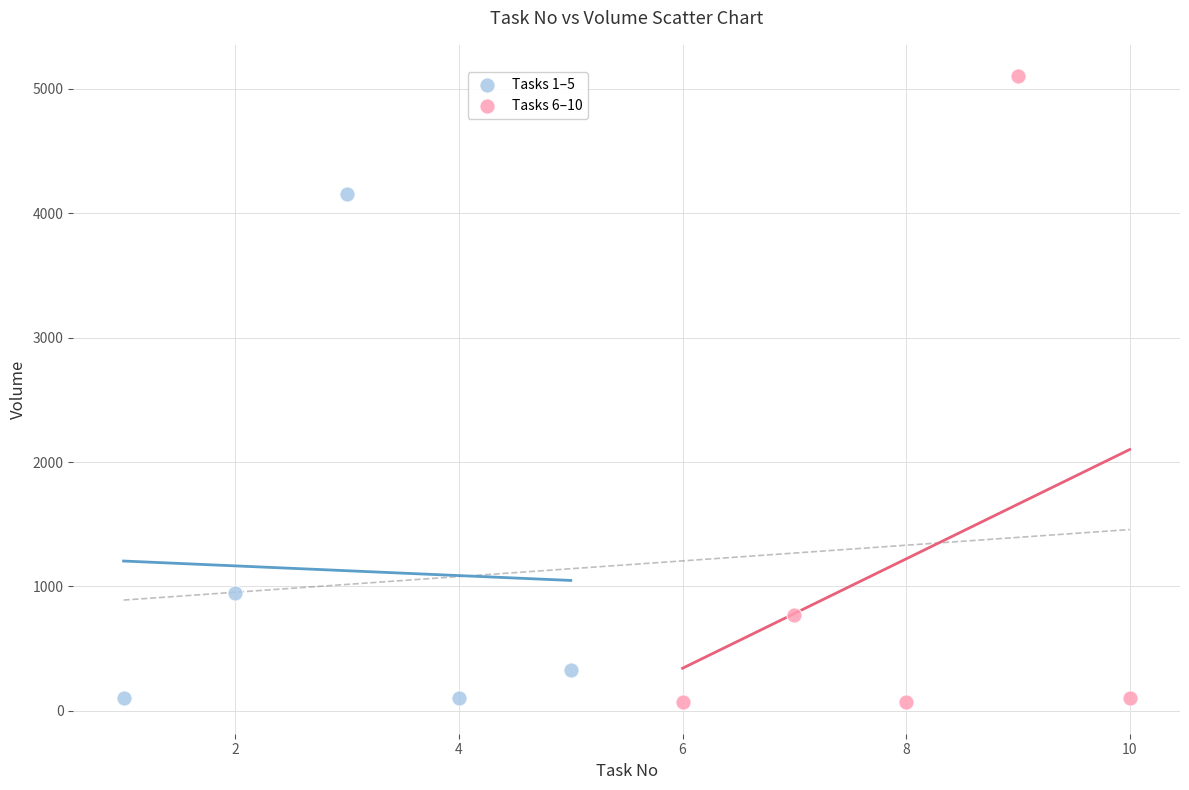

Which series reaches the maximum Y coordinate?

Tasks 6–10